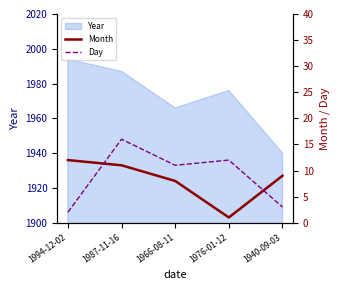

True or false: Day has a value of 17 at 1976-01-12.

False